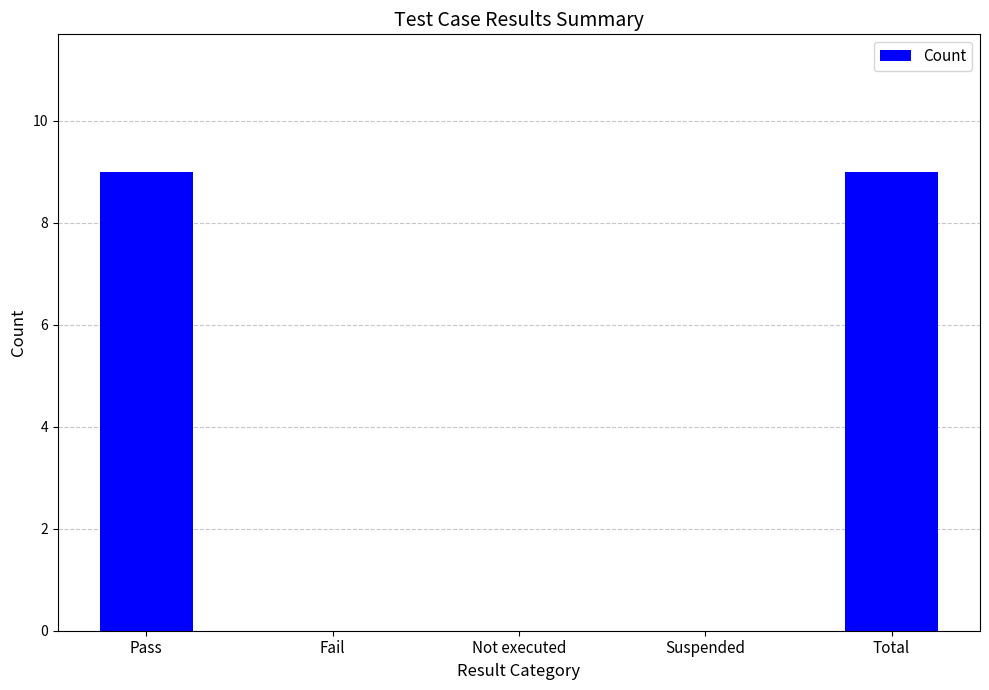

Reading left to right, transcribe all the data shown in this chart.

9	0	0	0	9